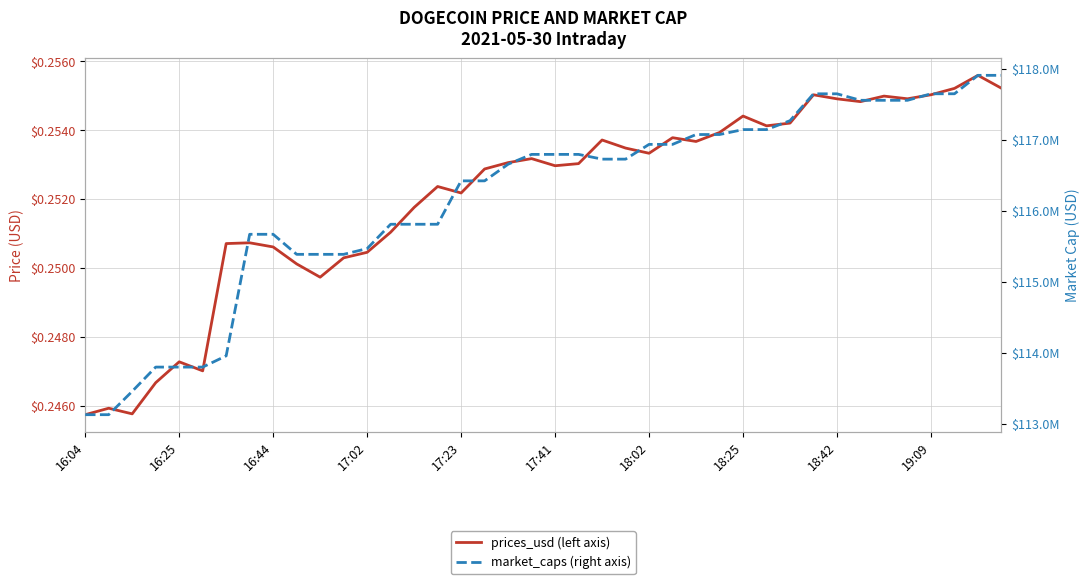

What is the spread (max minus min) of values at 26?

117077536.5